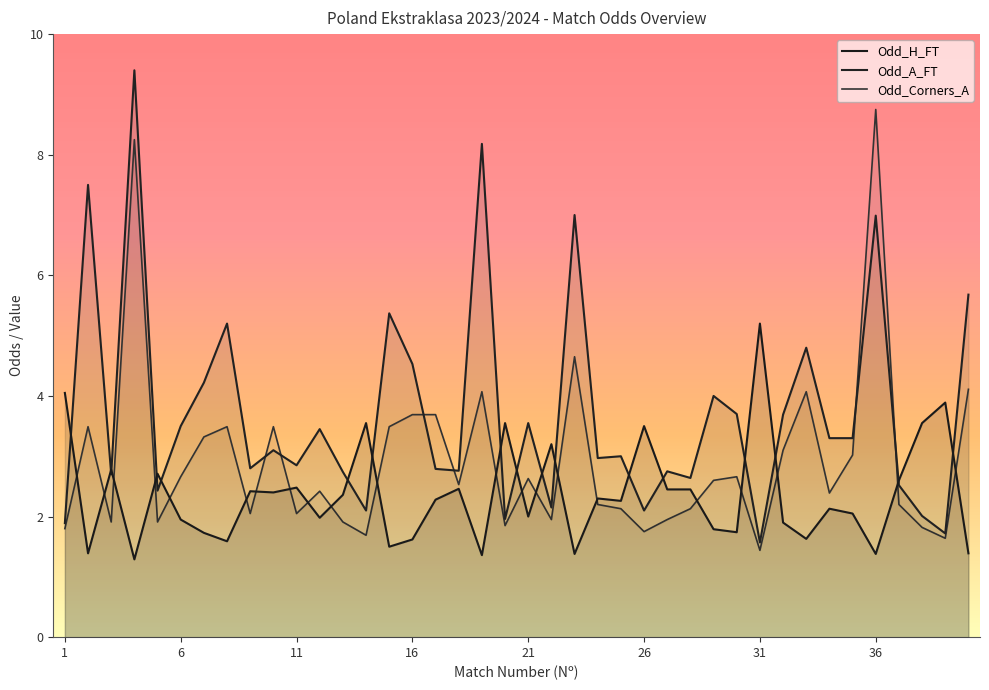

List the series in order of their overall mean, lowest first.

Odd_H_FT, Odd_Corners_A, Odd_A_FT